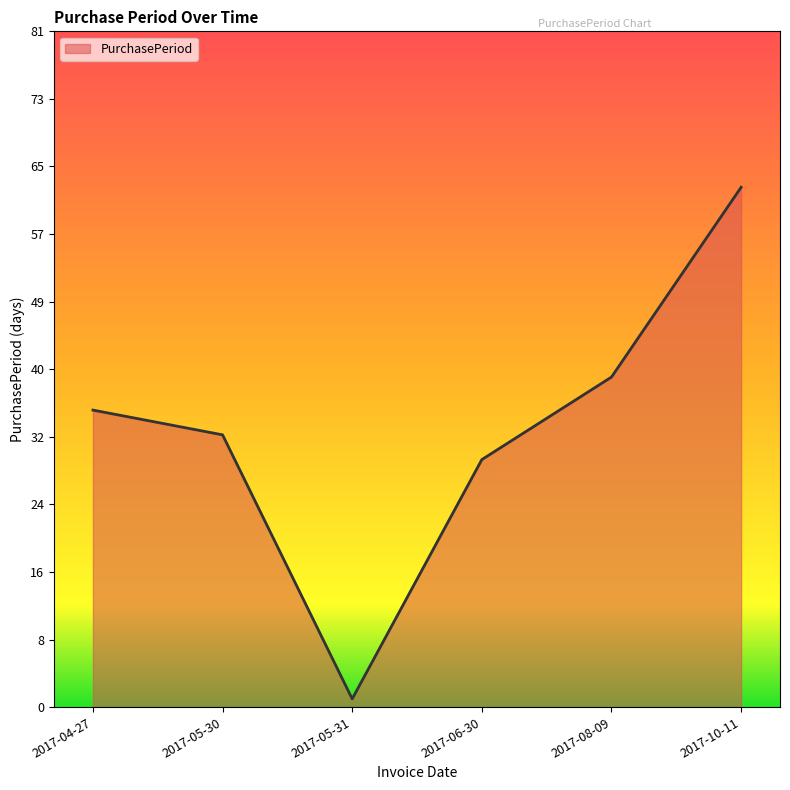

What is the minimum value shown in the chart?

1